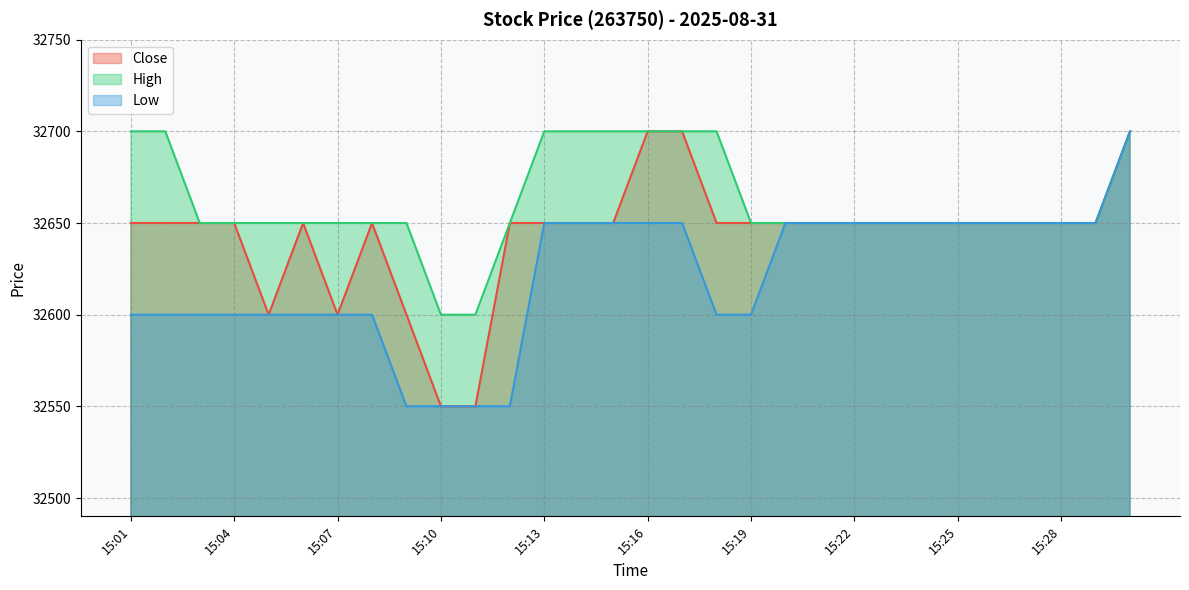

How many data points in Low are less than 32650?

14